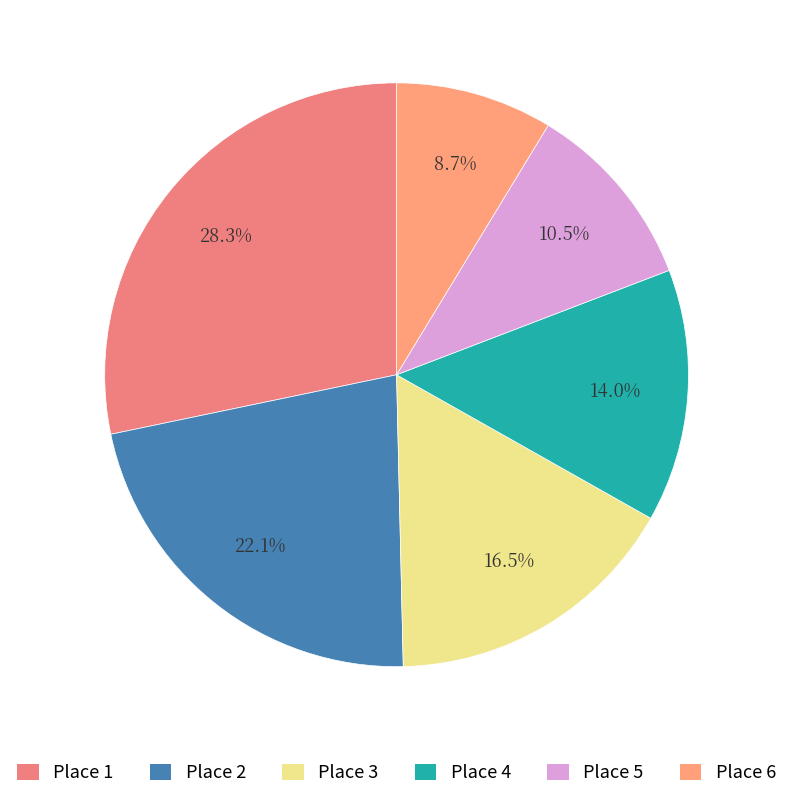

To the nearest percent, what percentage of the pie is Place 3?

16%